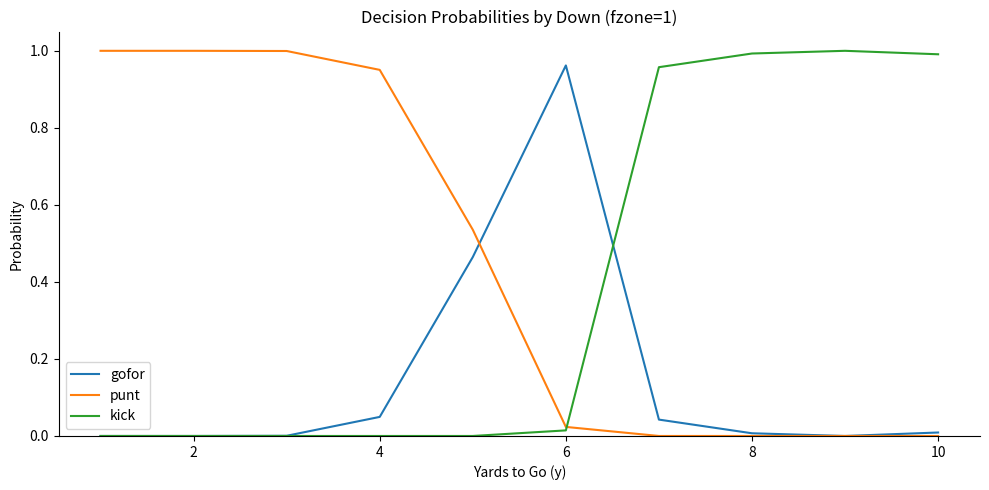

Does the chart display data point markers on the line(s)?

No